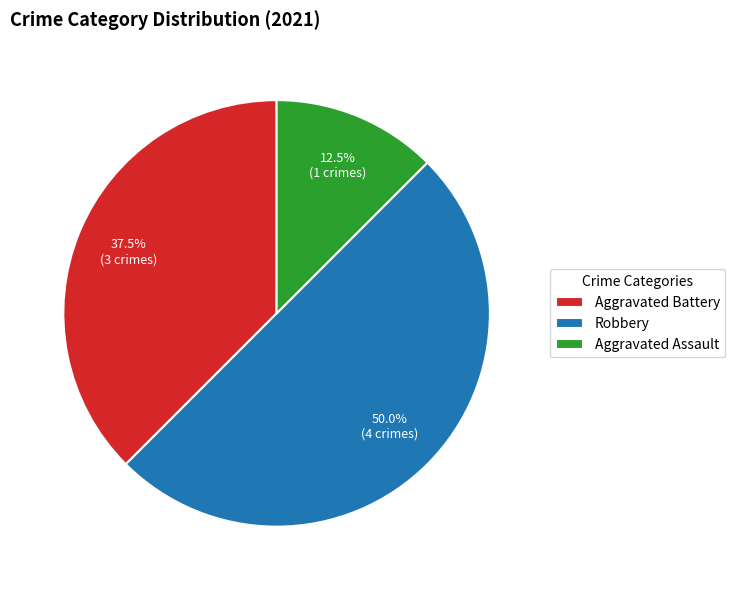

Which has a higher value, Aggravated Battery or Robbery?

Robbery